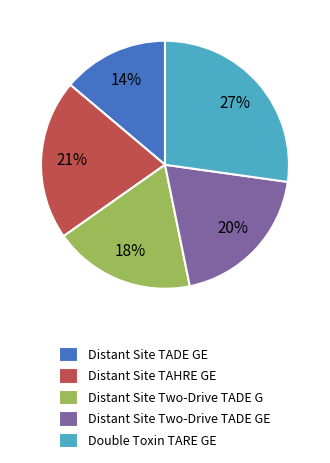

To the nearest percent, what is the combined percentage of Distant Site Two-Drive TADE G and Distant Site TAHRE GE?

39%